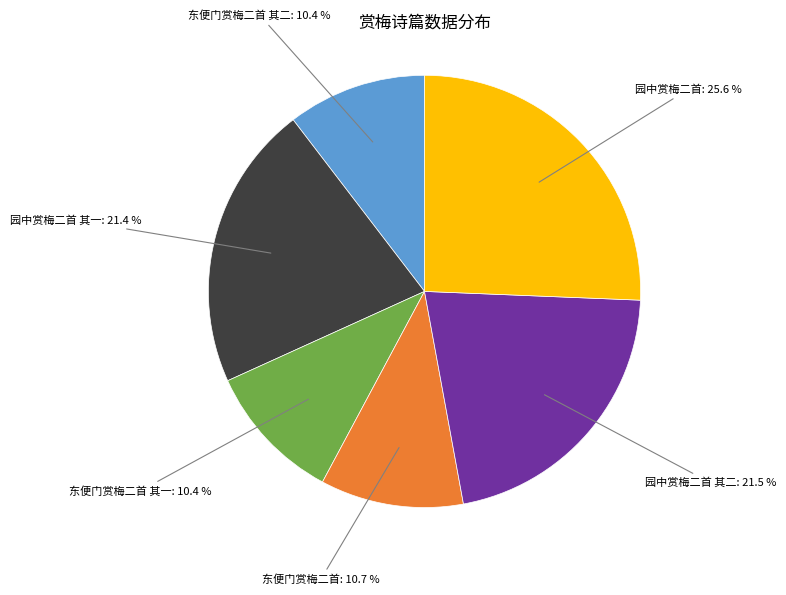

Is the sum of 园中赏梅二首 and 东便门赏梅二首 其一 greater than half?

No